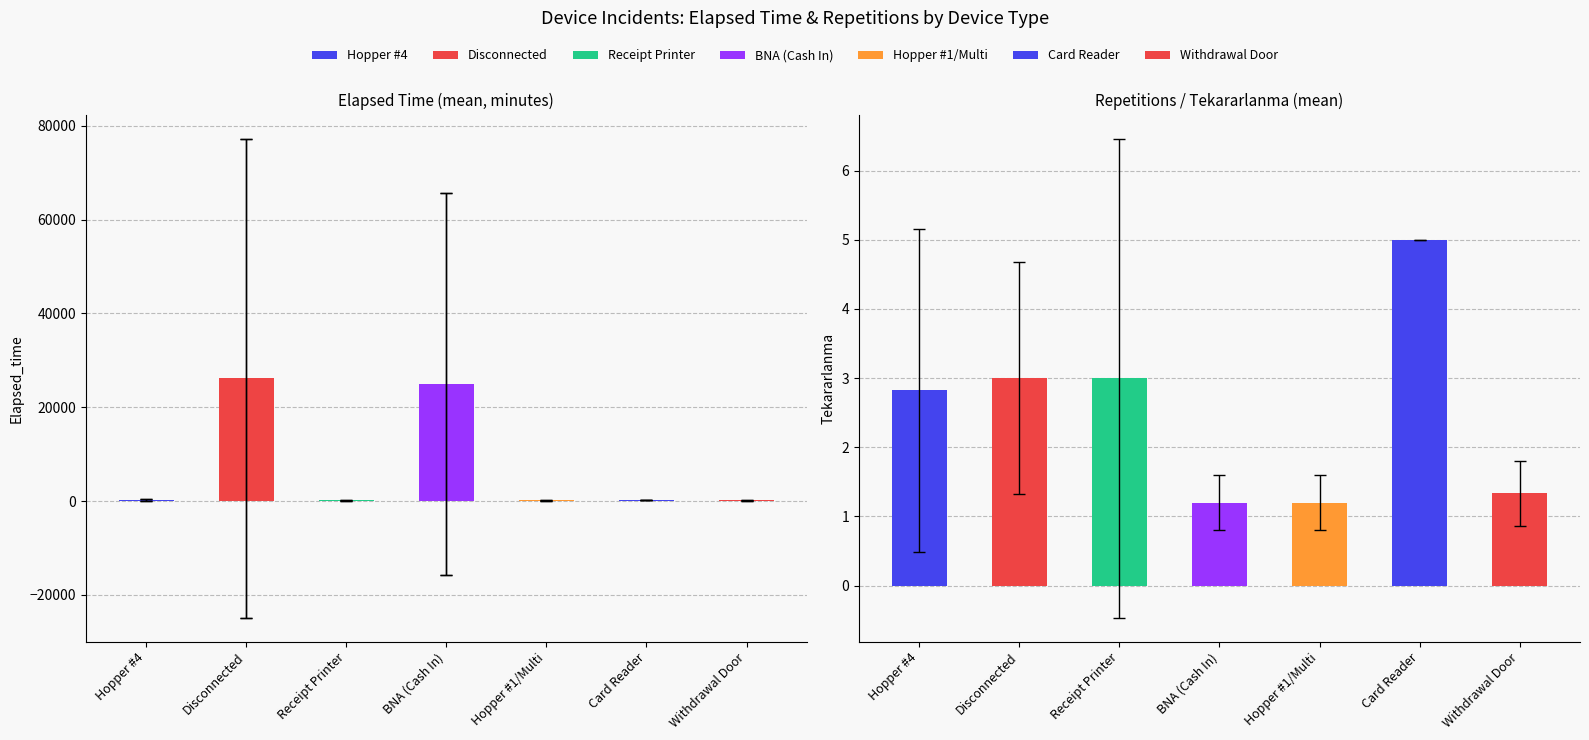

Rank the categories by value from highest to lowest.

Disconnected, BNA (Cash In), Card Reader, Hopper #4, Withdrawal Door, Receipt Printer, Hopper #1/Multi